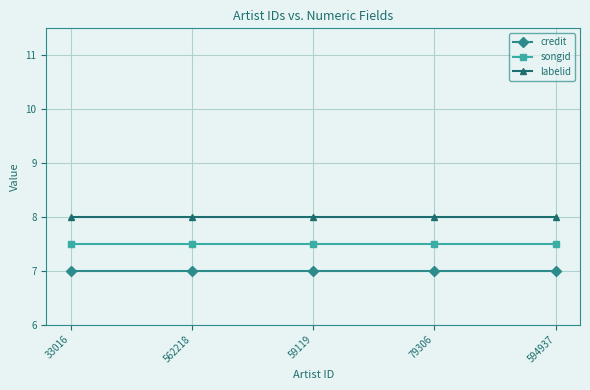

What is the label of the 2nd point from the right?

79306